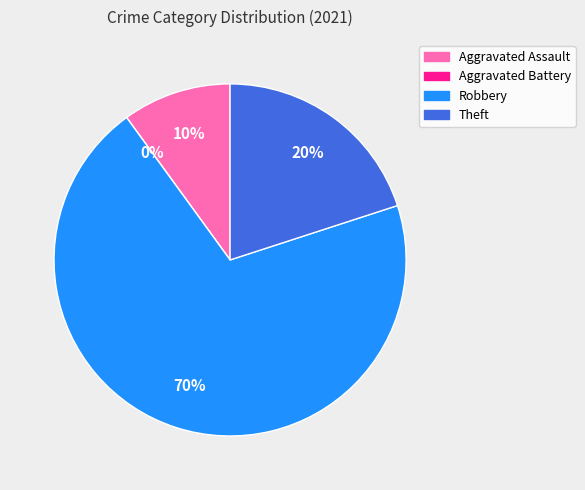

Does Robbery account for over 50% of the chart?

Yes